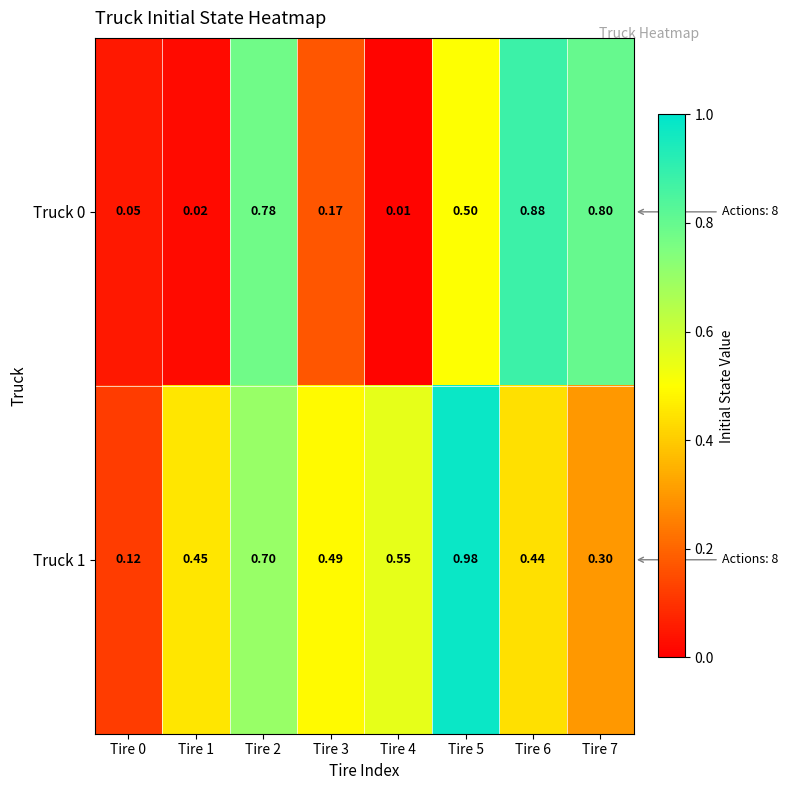

Is the value of Truck 1 at Tire 1 greater than the value of Truck 0 at Tire 1?

Yes